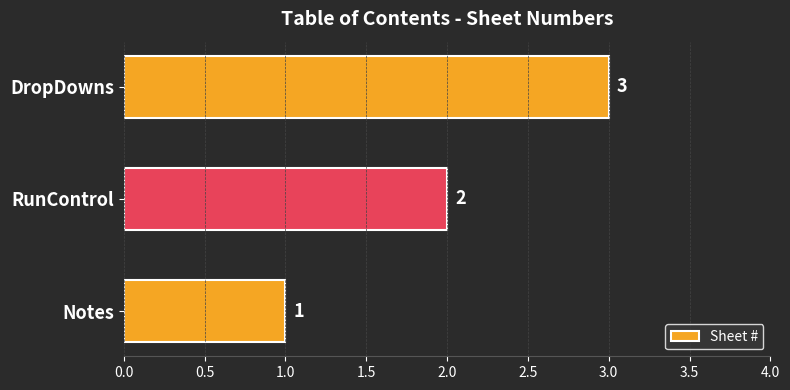

What is the change in value from Notes to DropDowns?

+2